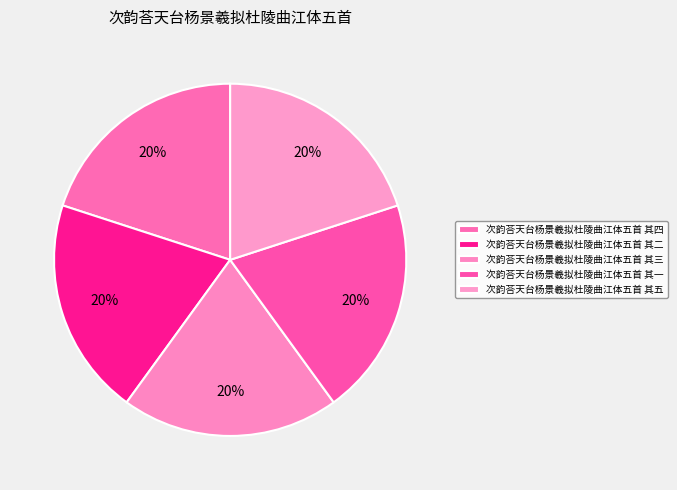

Rank the categories by value from lowest to highest.

次韵荅天台杨景羲拟杜陵曲江体五首 其一, 次韵荅天台杨景羲拟杜陵曲江体五首 其二, 次韵荅天台杨景羲拟杜陵曲江体五首 其三, 次韵荅天台杨景羲拟杜陵曲江体五首 其四, 次韵荅天台杨景羲拟杜陵曲江体五首 其五